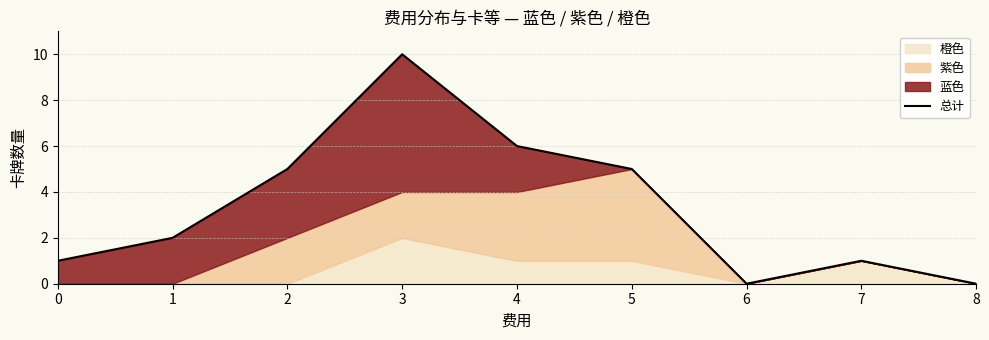

What is the value of the 1st point from the left?

1